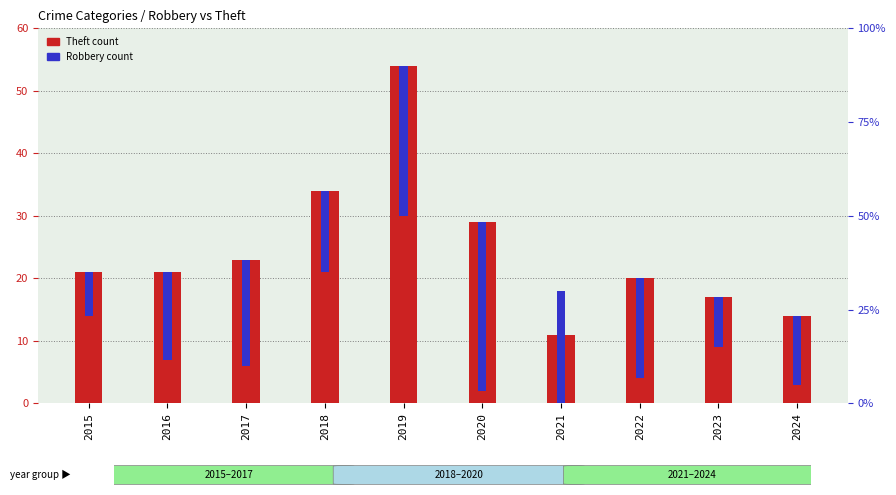

Rank the series at 2024 from highest to lowest value.

Theft, Robbery